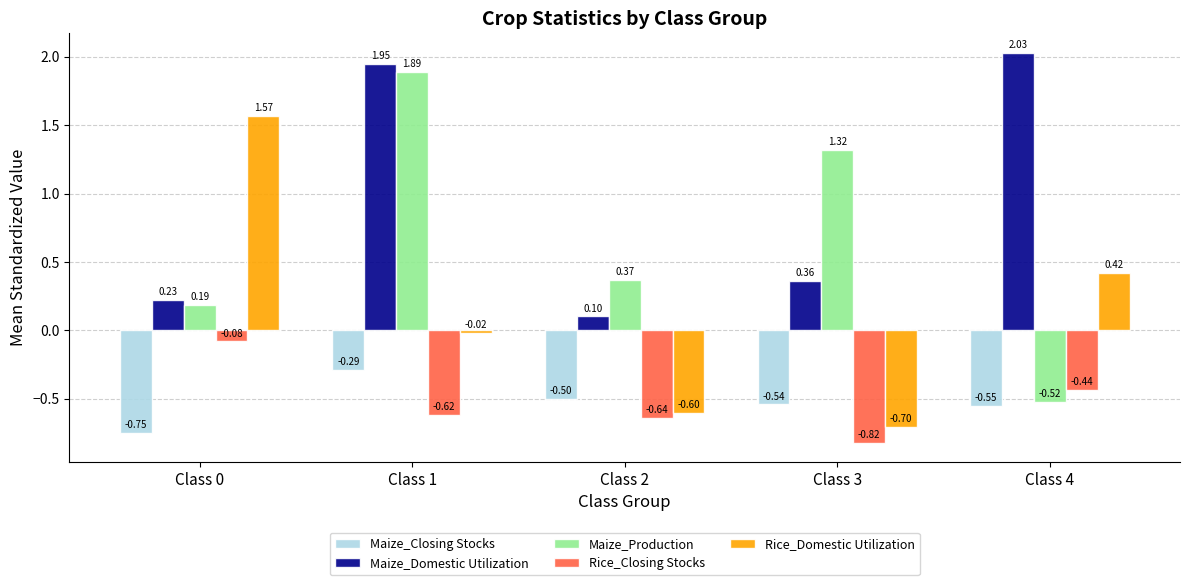

At Class 1, list the series in order from largest to smallest.

Maize_Domestic Utilization, Maize_Production, Rice_Domestic Utilization, Maize_Closing Stocks, Rice_Closing Stocks